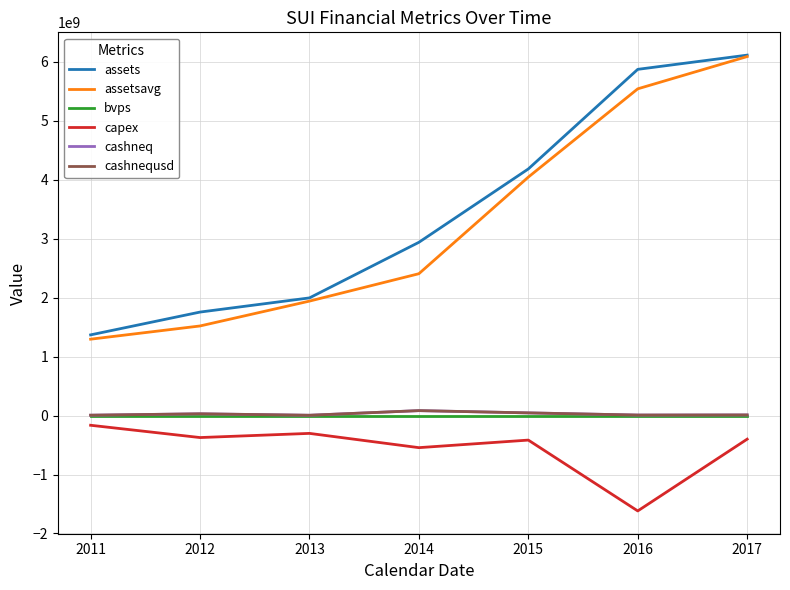

The value of cashneq at 2013 is 4753000.0. True or false?

True